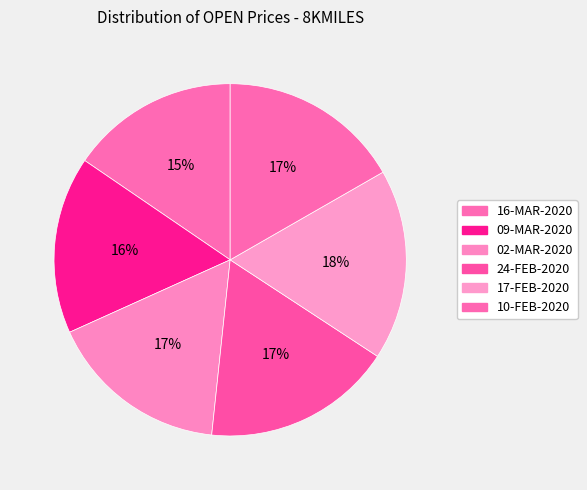

How many segments does this pie chart have?

6